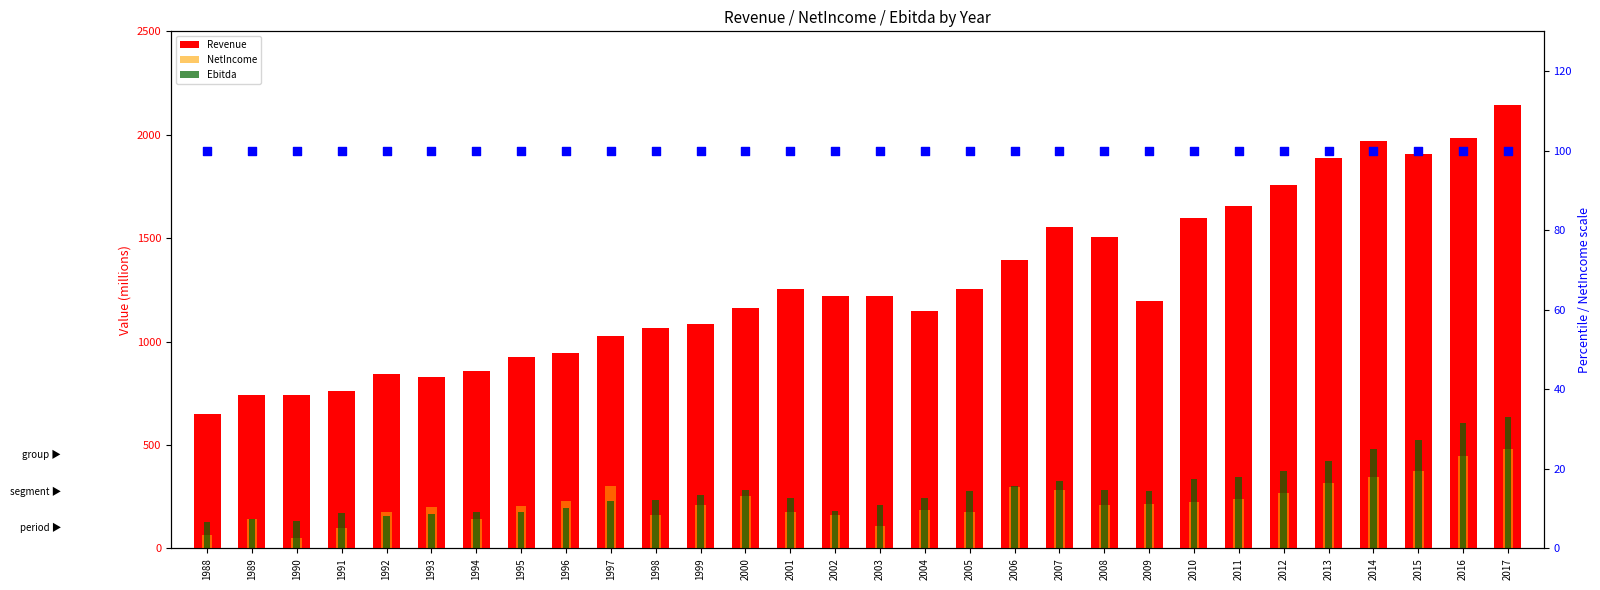

What is the total value across all series at 2012?

2497.2